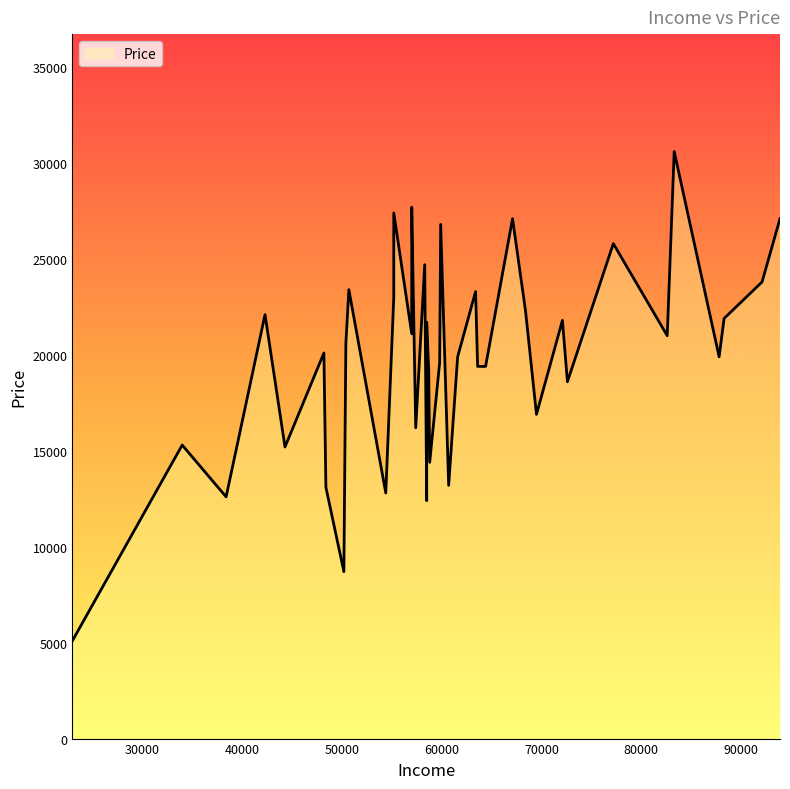

Count the number of values greater than 20600.

19